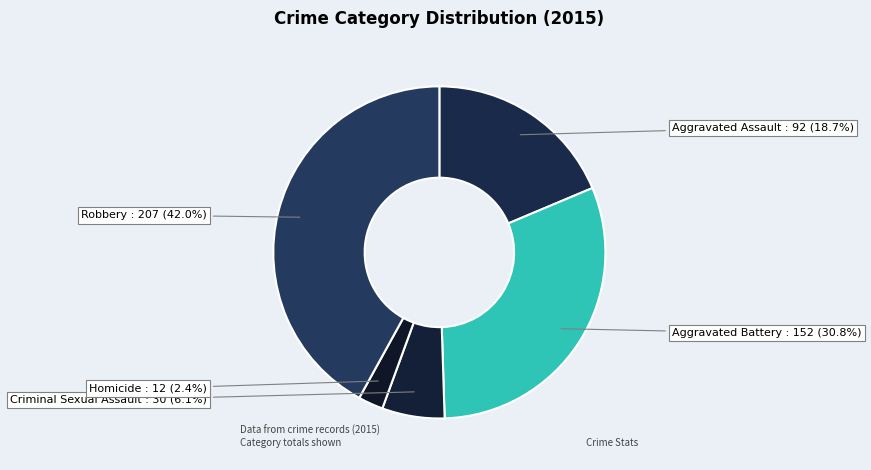

To the nearest percent, what is the average slice percentage?

20%